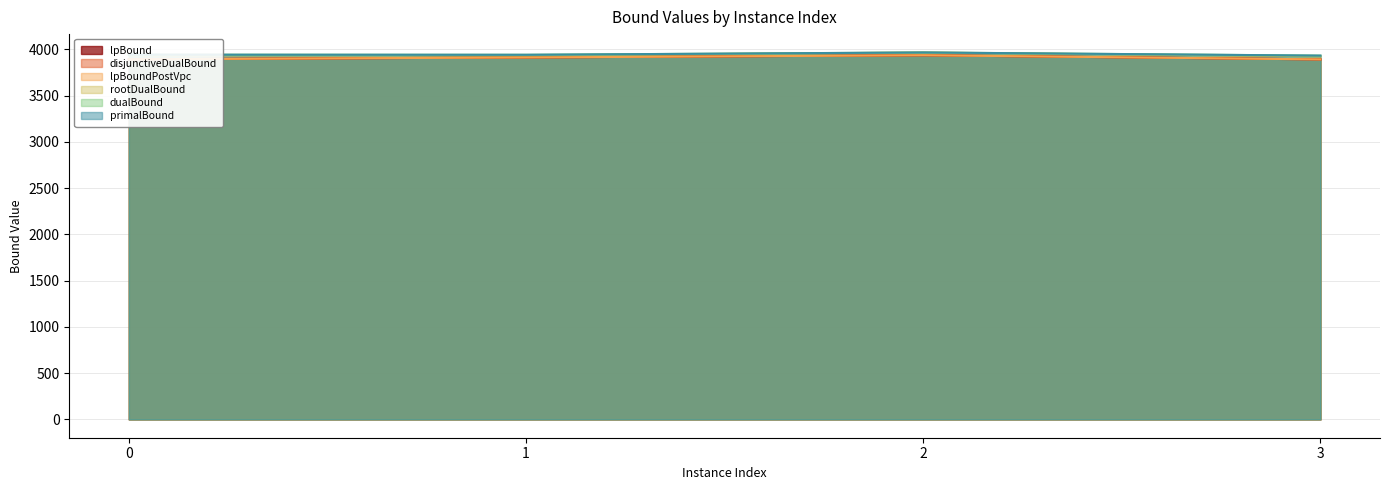

What is the sum of all disjunctiveDualBound values?

15631.0